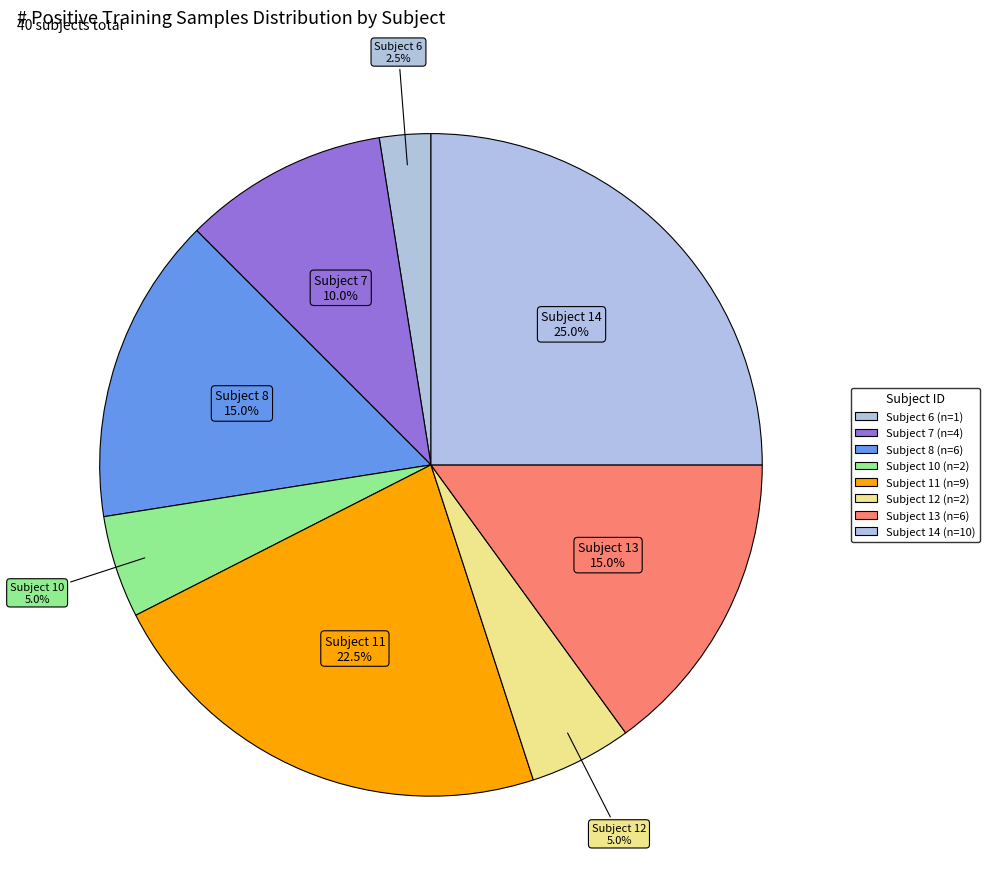

How many segments does this pie chart have?

8